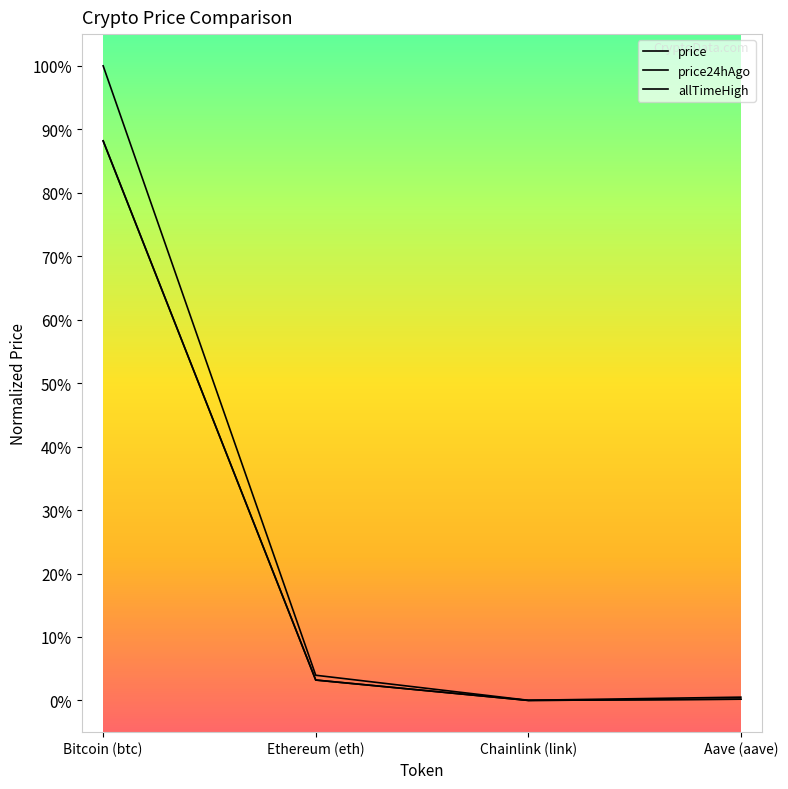

What is the maximum value shown in the chart?

1.0